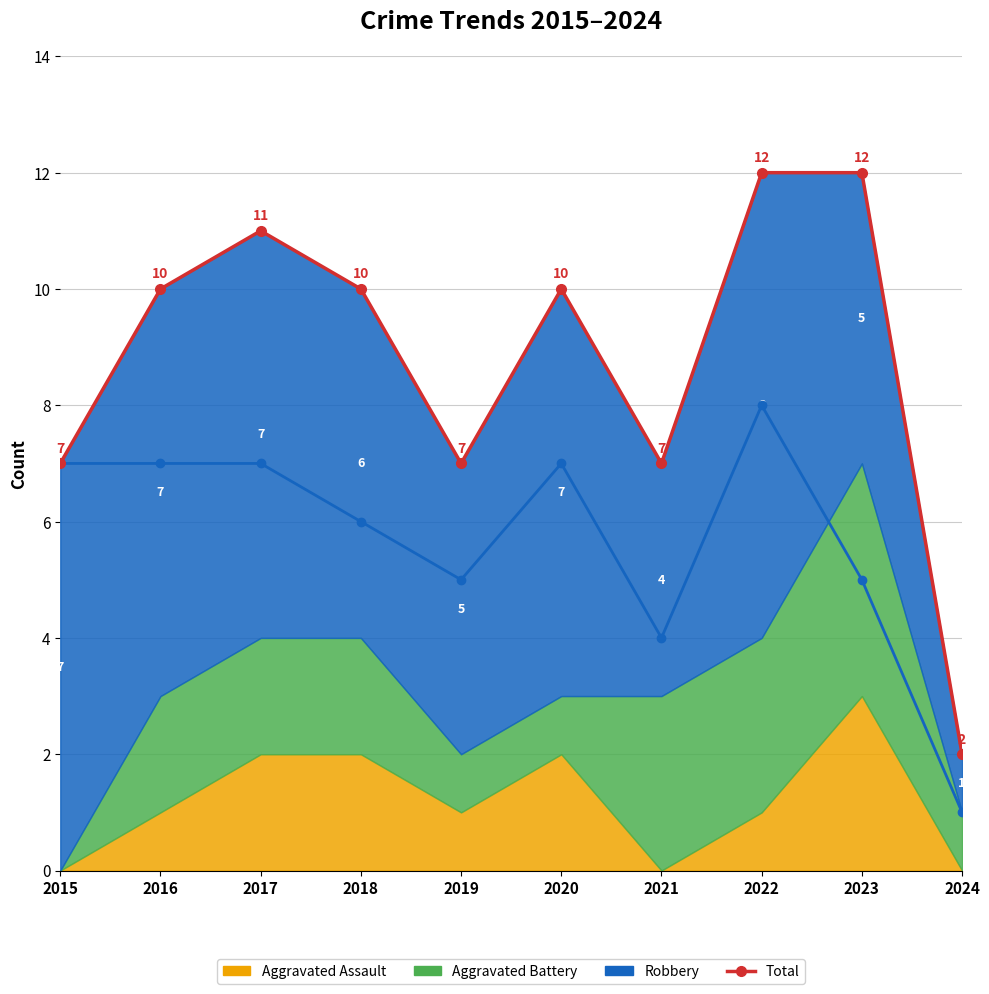

What is the greatest value displayed?

12